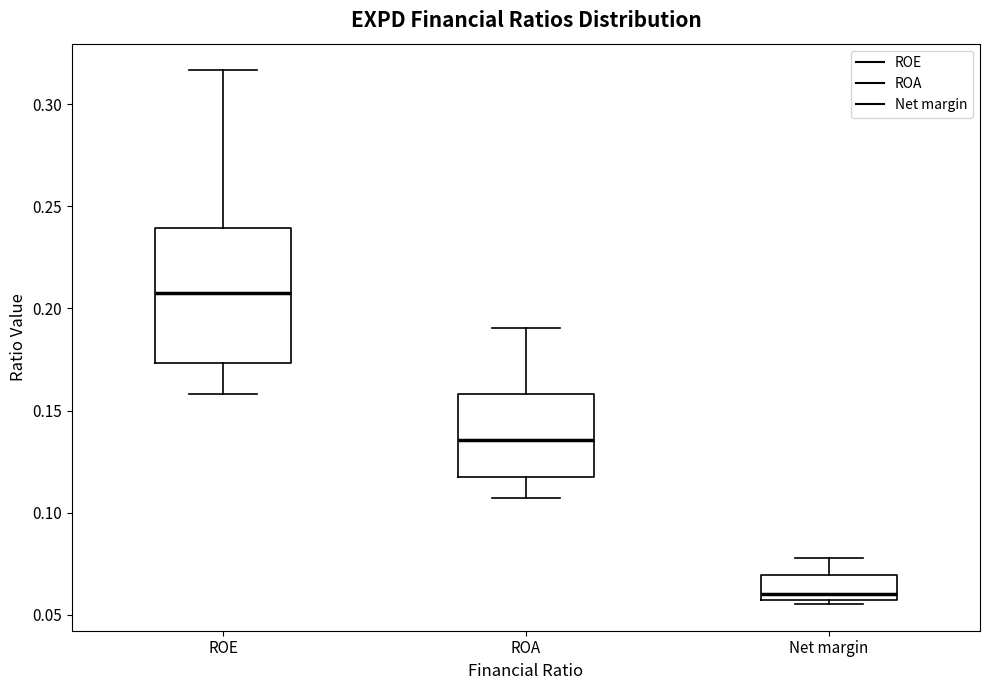

Reading left to right, read every box against the y-axis: the position of its median line, the range the box covers, and the ends of its whiskers. The values are not printed on the chart, so give them approximately, as read against the axis.

ROE: median 0.210, box 0.175 to 0.240, whiskers 0.160 to 0.315
ROA: median 0.135, box 0.115 to 0.160, whiskers 0.105 to 0.190
Net margin: median 0.060, box 0.055 to 0.070, whiskers 0.055 (just below the box's lower edge) to 0.080